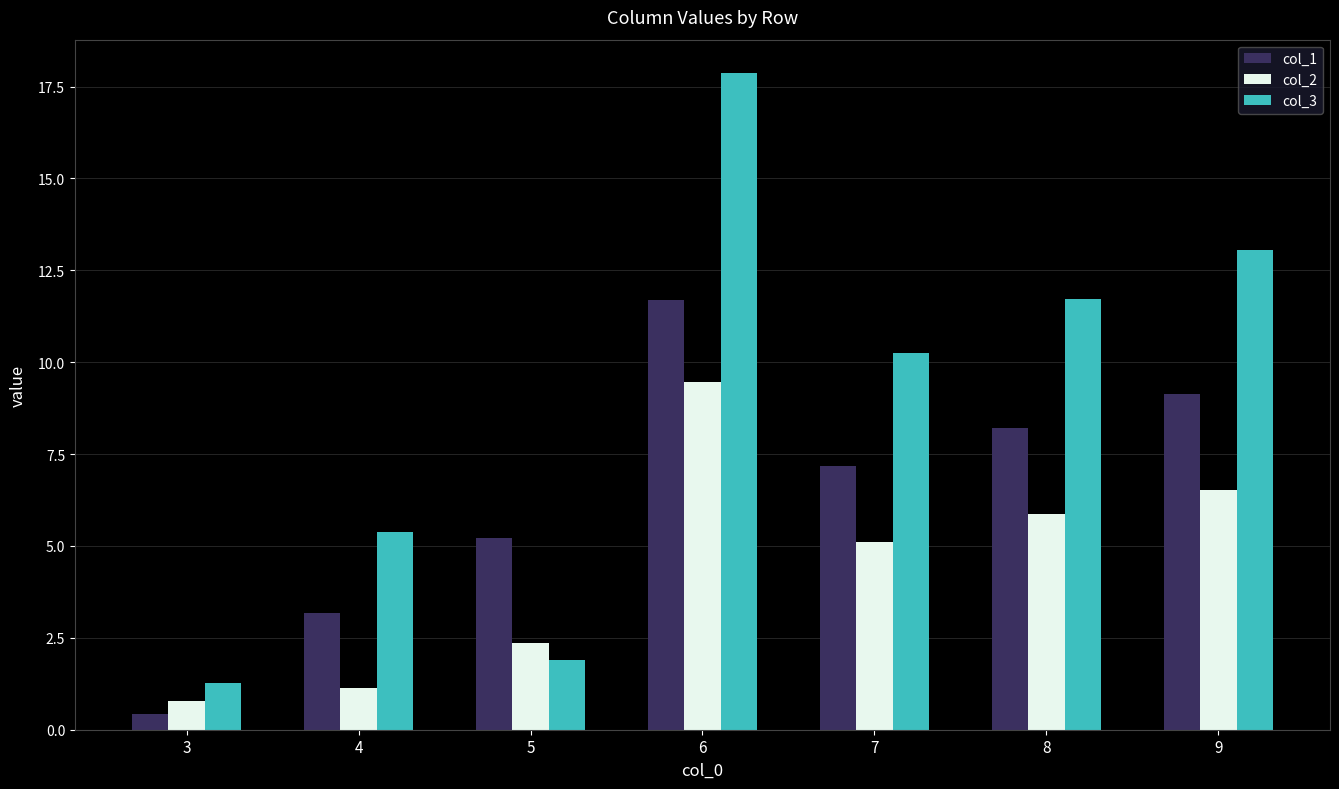

Where does the col_3 series first go above 10?

6